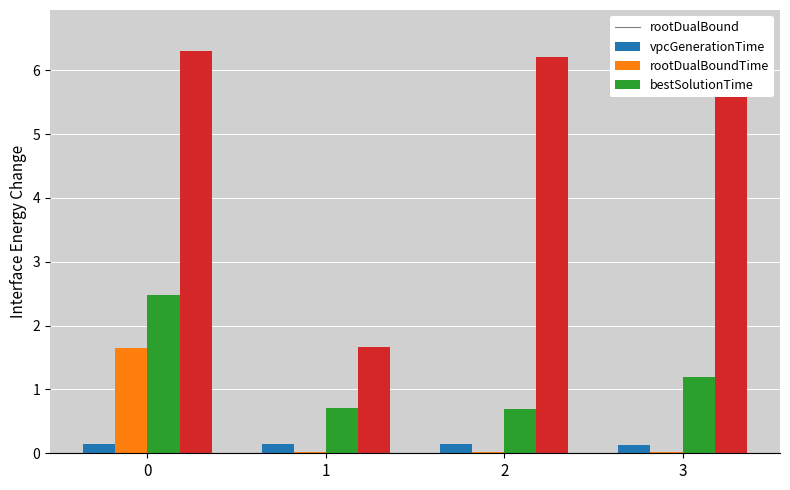

Between 1 and 3, which is larger?

1